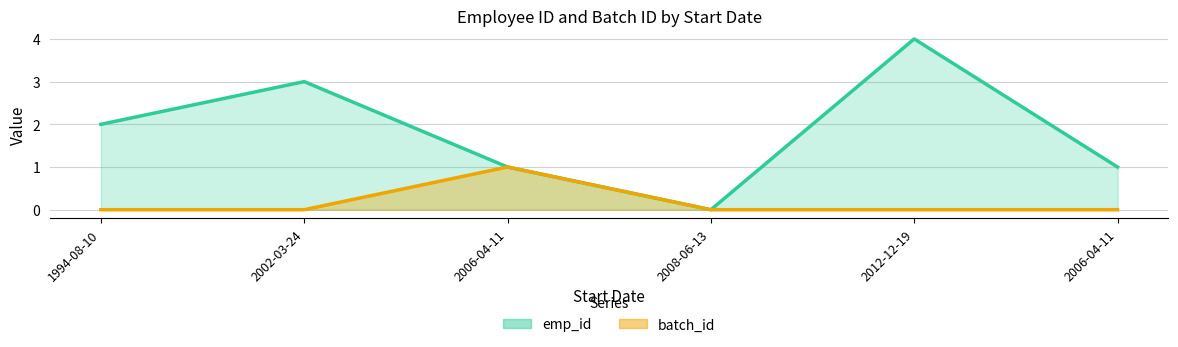

How many series are shown in this chart?

2